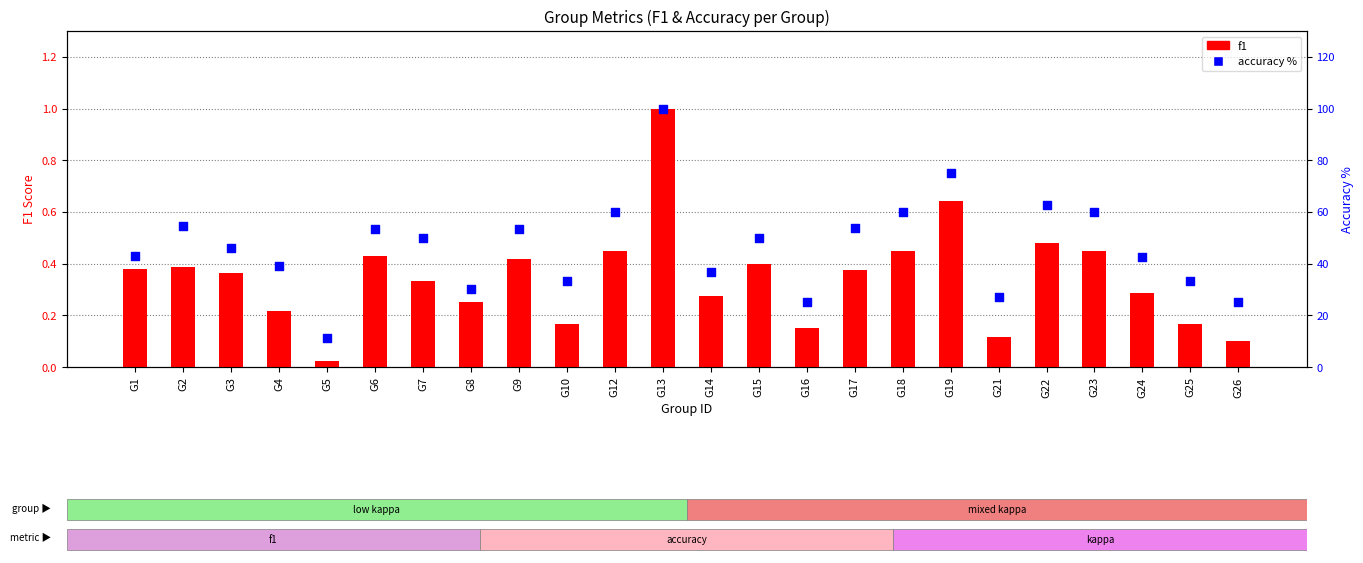

At which category is the sum across all series the highest?

G13